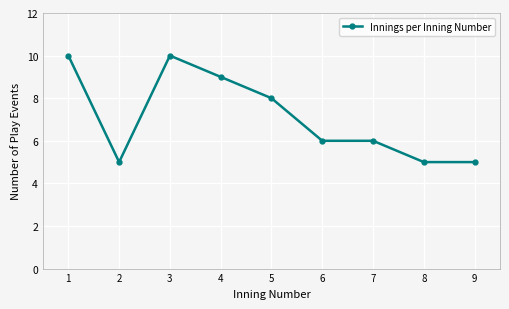

How many categories are shown in the chart?

9